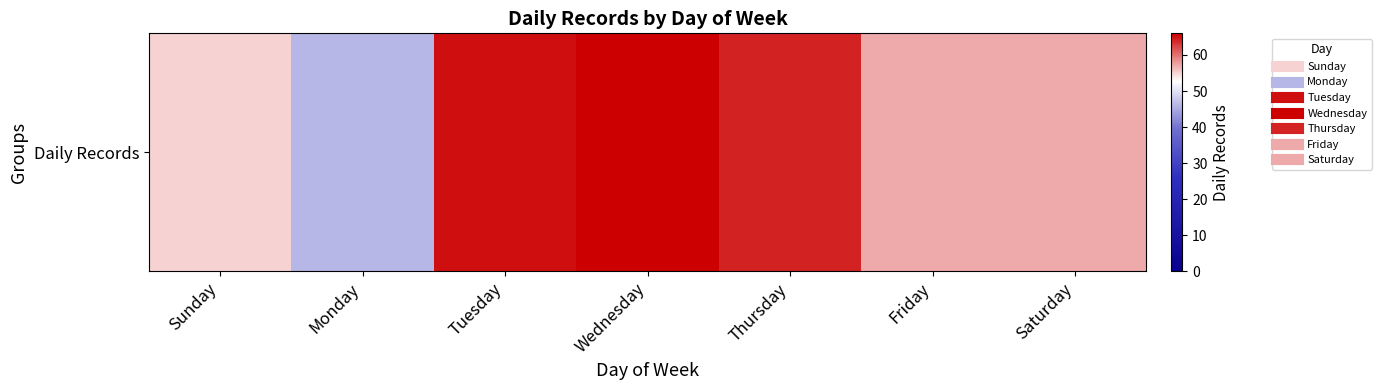

True or false: the data shows 111 at Tuesday.

False